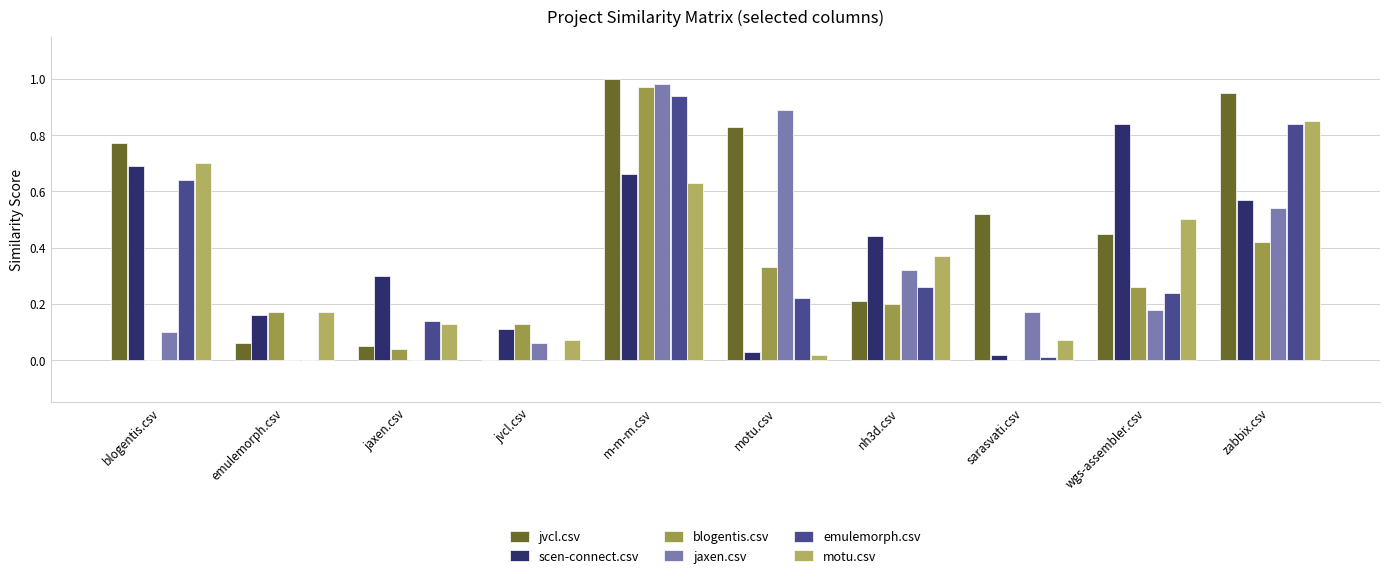

Which series changed the most between jvcl.csv and zabbix.csv?

jvcl.csv